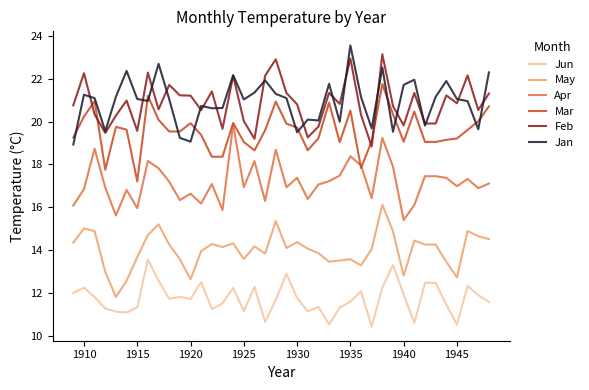

In Jan, how many points are lower than both neighbors (excluding endpoints)?

12